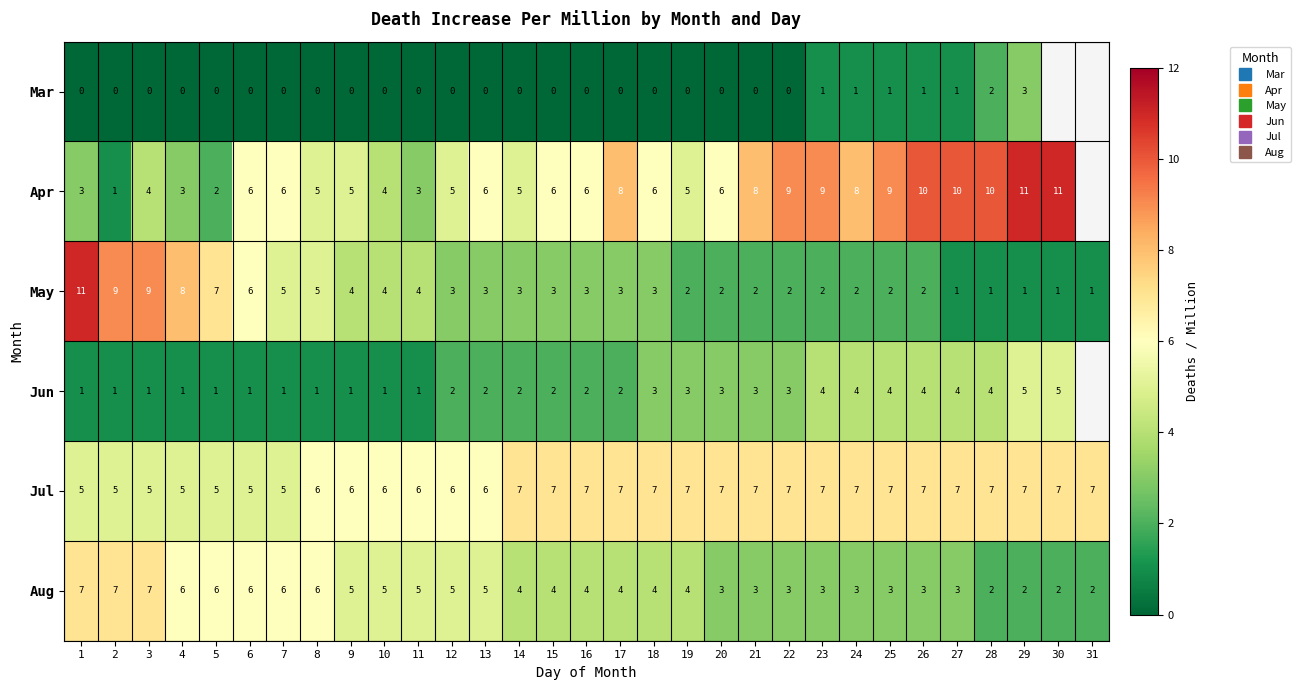

What is the average value of the May series?

3.7